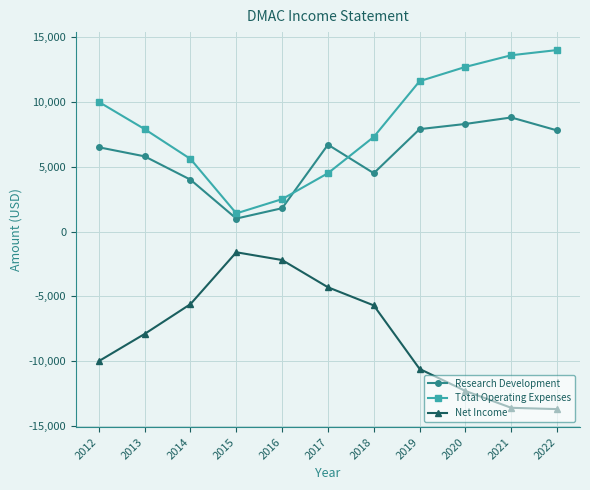

At which category does Total Operating Expenses reach its first local valley?

2015